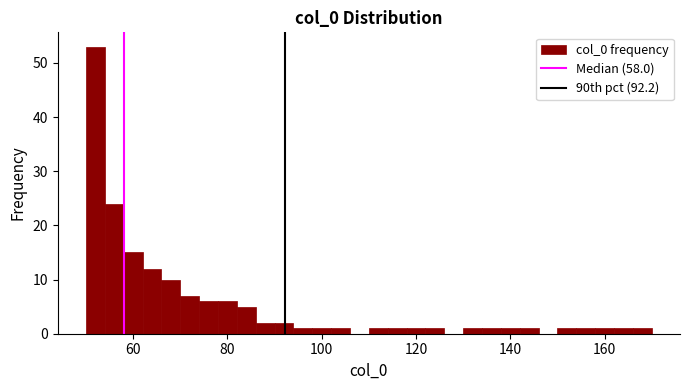

Around what value on the x-axis is the tallest bar? Give the approximate position of its centre, as read against the axis.

52